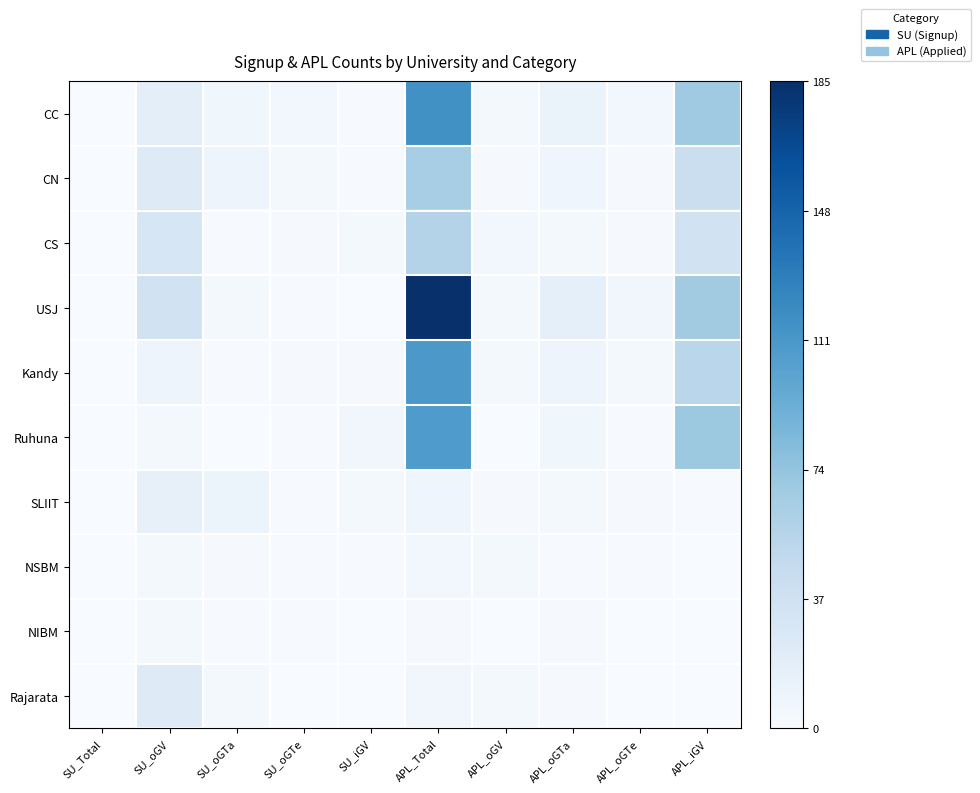

Reading left to right, transcribe all the data shown in this chart.

CC: SU_Total=0.0	SU_oGV=0.1	SU_oGTa=0.0	SU_oGTe=0.0	SU_iGV=0.0	APL_Total=0.6	APL_oGV=0.0	APL_oGTa=0.1	APL_oGTe=0.0	APL_iGV=0.4
CN: SU_Total=0.0	SU_oGV=0.1	SU_oGTa=0.0	SU_oGTe=0.0	SU_iGV=0.0	APL_Total=0.3	APL_oGV=0.0	APL_oGTa=0.0	APL_oGTe=0.0	APL_iGV=0.2
CS: SU_Total=0.0	SU_oGV=0.2	SU_oGTa=0.0	SU_oGTe=0.0	SU_iGV=0.0	APL_Total=0.3	APL_oGV=0.0	APL_oGTa=0.0	APL_oGTe=0.0	APL_iGV=0.2
USJ: SU_Total=0.0	SU_oGV=0.2	SU_oGTa=0.0	SU_oGTe=0.0	SU_iGV=0.0	APL_Total=1.0	APL_oGV=0.0	APL_oGTa=0.1	APL_oGTe=0.0	APL_iGV=0.4
Kandy: SU_Total=0.0	SU_oGV=0.0	SU_oGTa=0.0	SU_oGTe=0.0	SU_iGV=0.0	APL_Total=0.6	APL_oGV=0.0	APL_oGTa=0.0	APL_oGTe=0.0	APL_iGV=0.3
Ruhuna: SU_Total=0.0	SU_oGV=0.0	SU_oGTa=0.0	SU_oGTe=0.0	SU_iGV=0.0	APL_Total=0.6	APL_oGV=0.0	APL_oGTa=0.0	APL_oGTe=0.0	APL_iGV=0.4
SLIIT: SU_Total=0.0	SU_oGV=0.1	SU_oGTa=0.1	SU_oGTe=0.0	SU_iGV=0.0	APL_Total=0.0	APL_oGV=0.0	APL_oGTa=0.0	APL_oGTe=0.0	APL_iGV=0.0
NSBM: SU_Total=0.0	SU_oGV=0.0	SU_oGTa=0.0	SU_oGTe=0.0	SU_iGV=0.0	APL_Total=0.0	APL_oGV=0.0	APL_oGTa=0.0	APL_oGTe=0.0	APL_iGV=0.0
NIBM: SU_Total=0.0	SU_oGV=0.0	SU_oGTa=0.0	SU_oGTe=0.0	SU_iGV=0.0	APL_Total=0.0	APL_oGV=0.0	APL_oGTa=0.0	APL_oGTe=0.0	APL_iGV=0.0
Rajarata: SU_Total=0.0	SU_oGV=0.1	SU_oGTa=0.0	SU_oGTe=0.0	SU_iGV=0.0	APL_Total=0.0	APL_oGV=0.0	APL_oGTa=0.0	APL_oGTe=0.0	APL_iGV=0.0